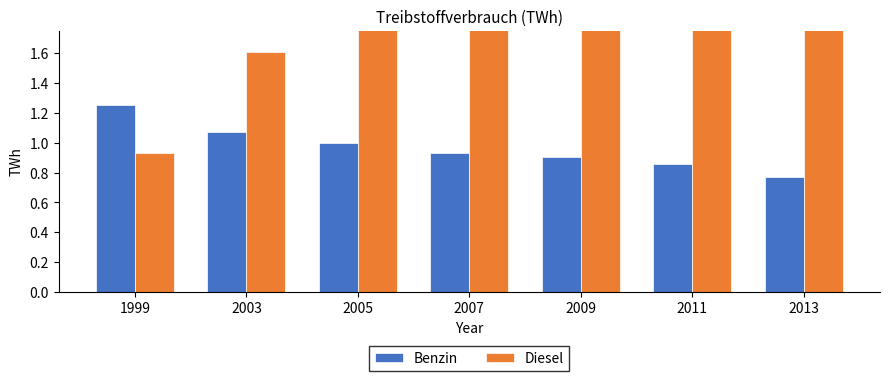

What is the maximum value for Benzin?

1.3